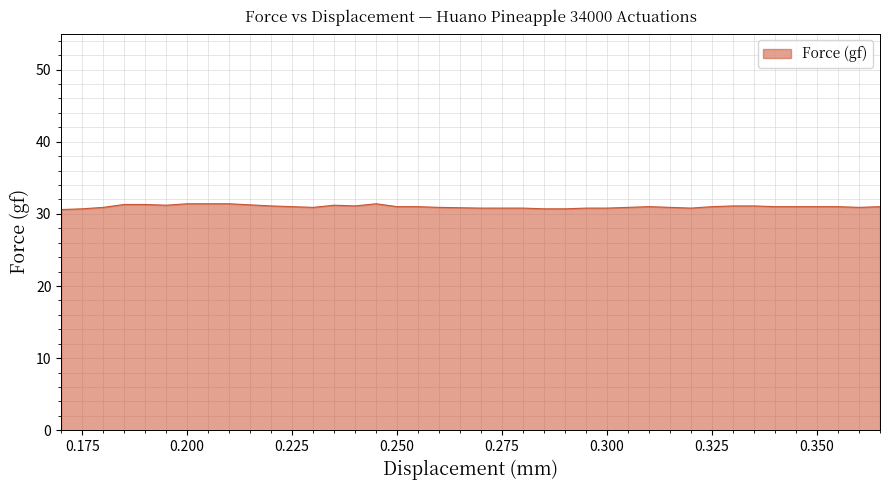

What is the greatest value displayed?

31.4